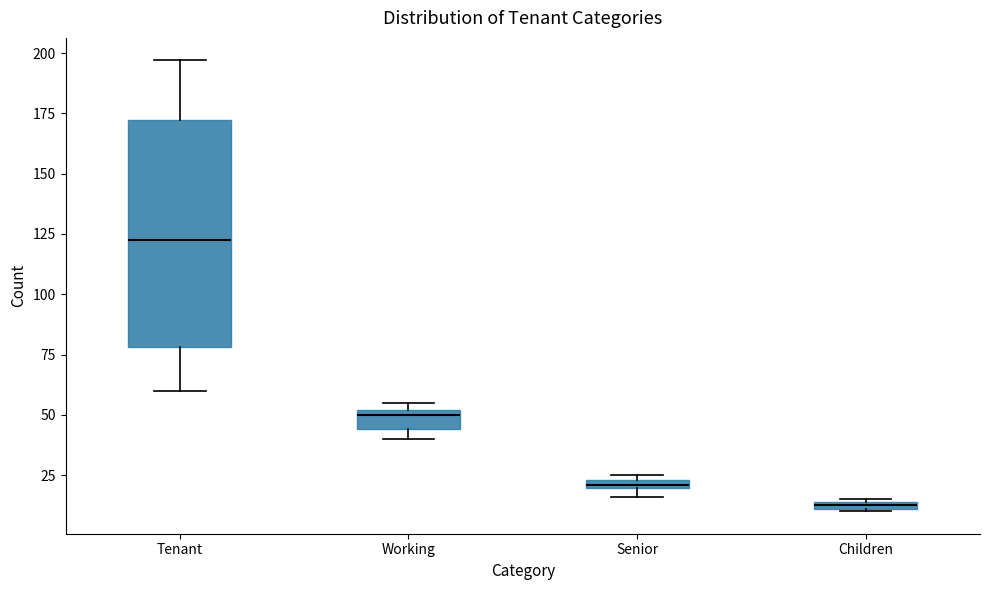

Which box has the highest median line?

Tenant